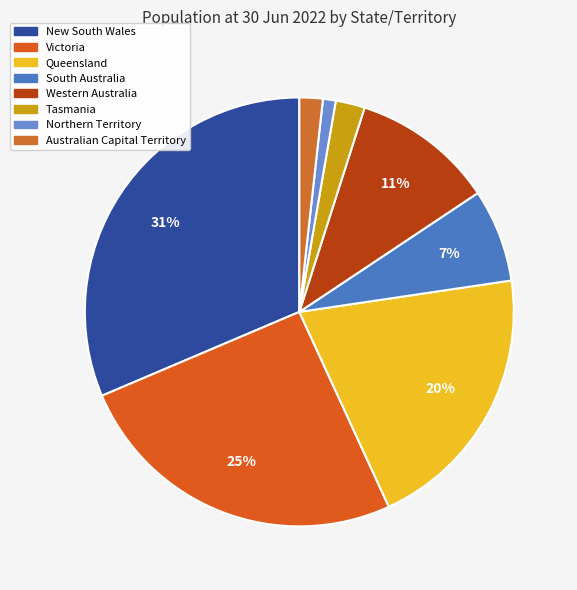

To the nearest percent, what is the difference between the largest and smallest slice percentages?

30%